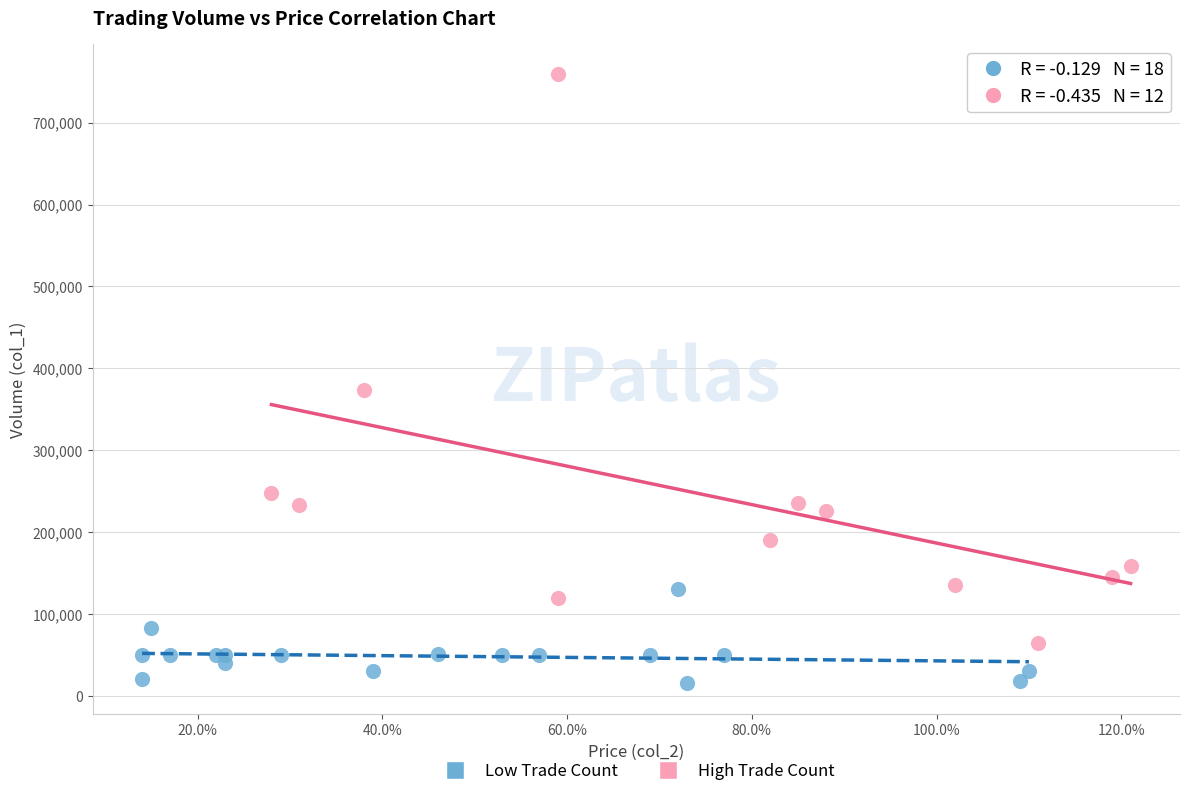

Which series has the widest spread of Y values?

High Trade Count